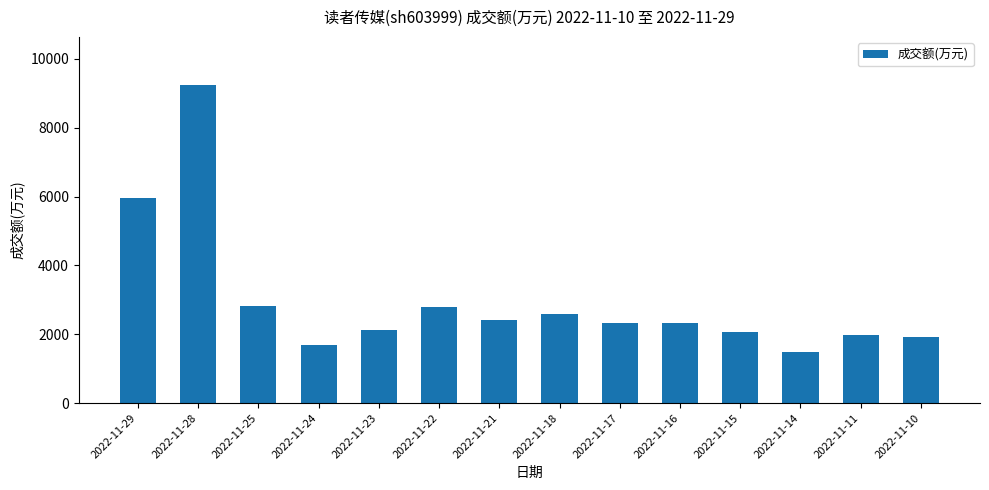

Does the chart contain stacked bars?

No